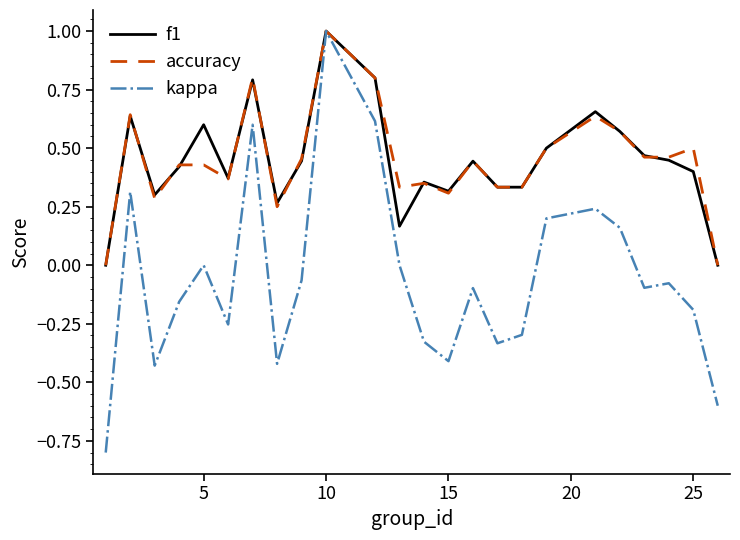

What is the greatest value displayed?

1.0